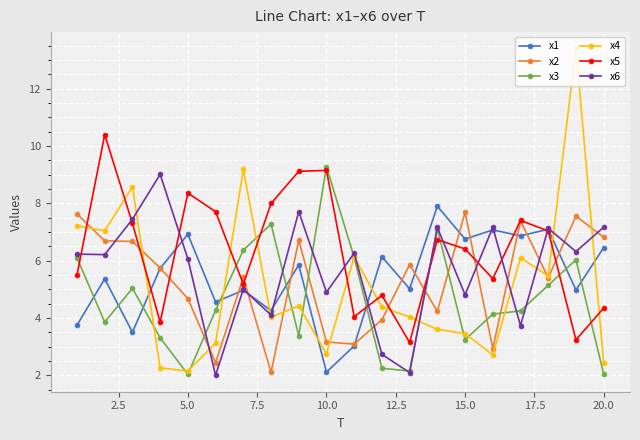

What is the value of the x6 point at the 13th from the left?

2.1